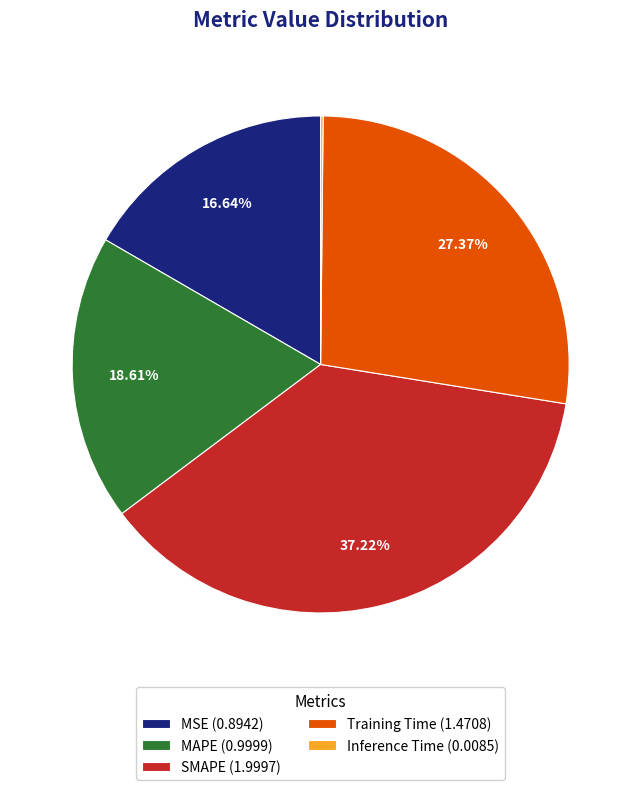

To the nearest percent, what is the difference between the largest and smallest slice percentages?

37%